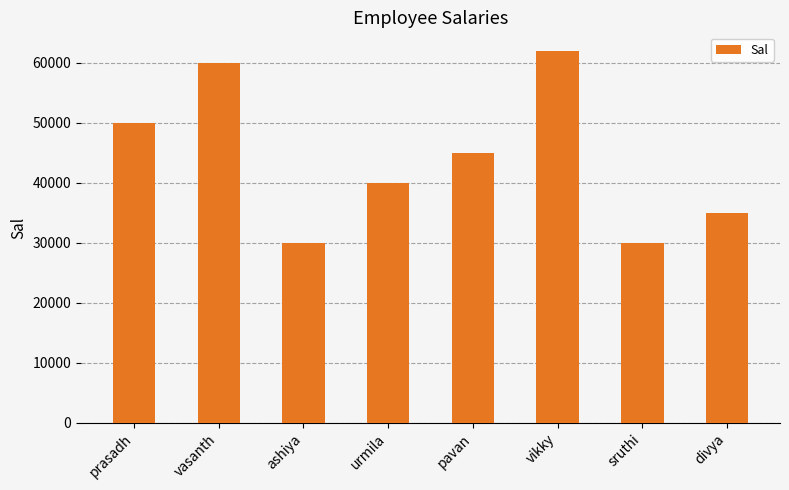

What is the label of the 3rd bar from the left?

ashiya